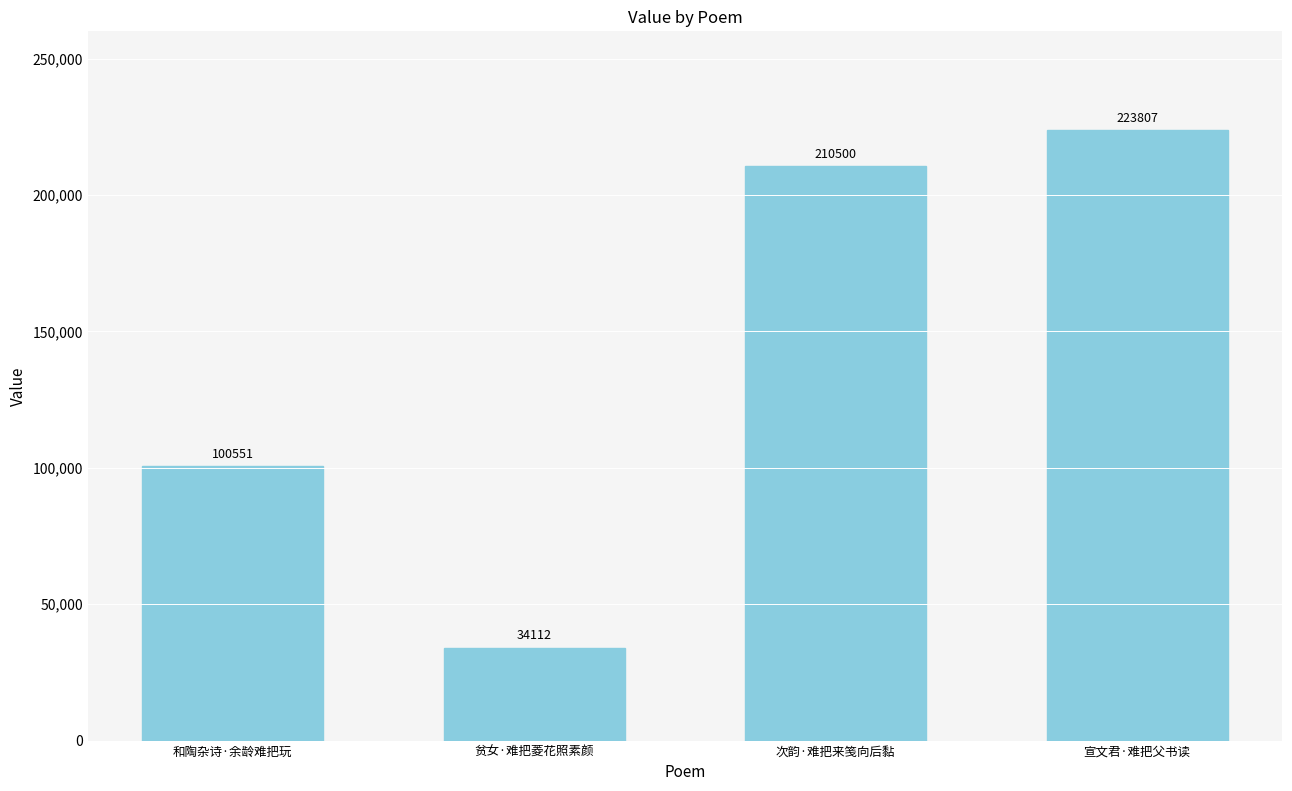

How many series are shown in this chart?

1